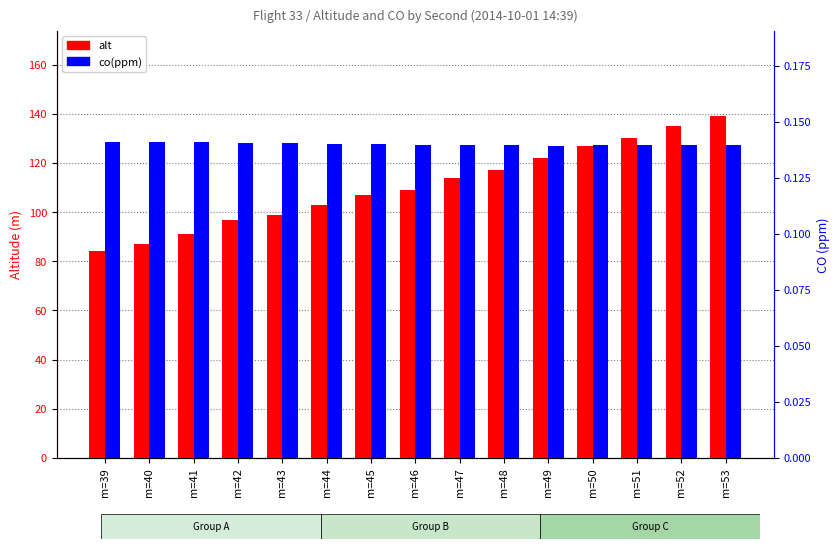

Rank the categories by alt value from highest to lowest.

m=53, m=52, m=51, m=50, m=49, m=48, m=47, m=46, m=45, m=44, m=43, m=42, m=41, m=40, m=39